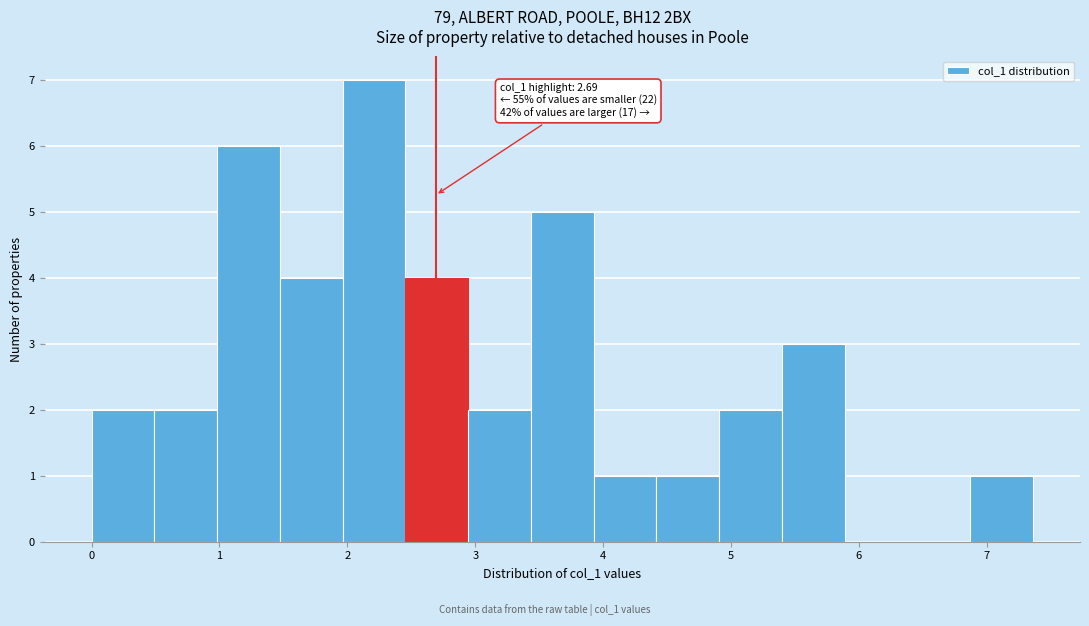

Which range on the x-axis has the tallest bar?

2.0 to 2.5